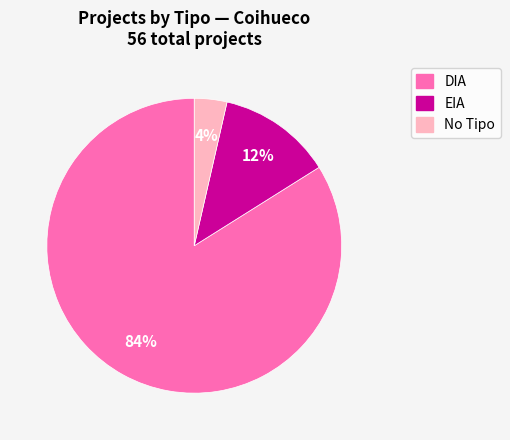

Is the sum of EIA and DIA greater than half?

Yes